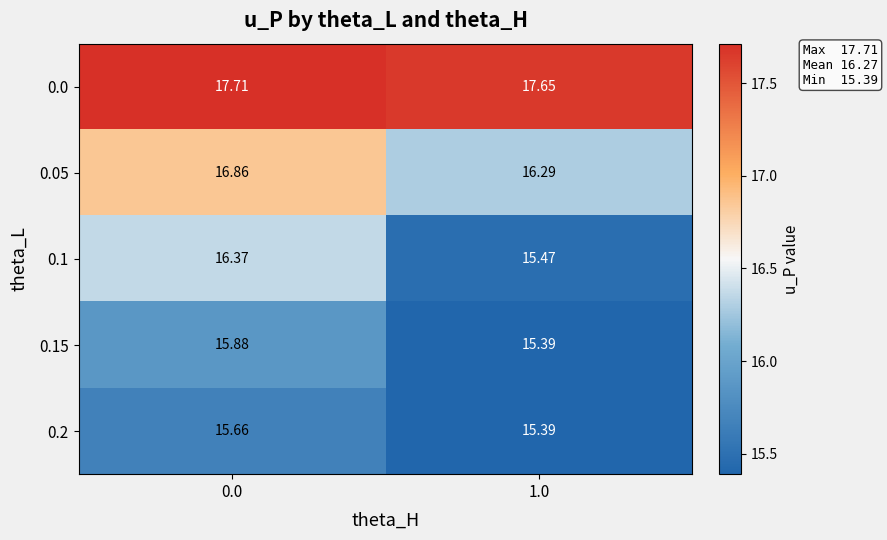

Is the value of 0.0 at 1.0 greater than the value of 0.2 at 0.0?

Yes